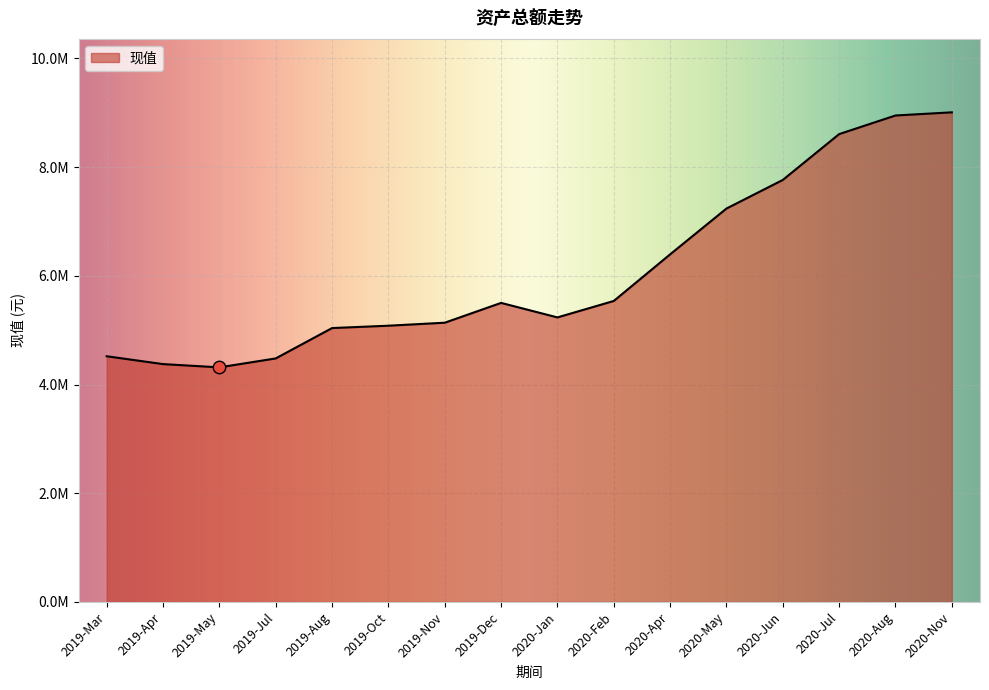

What is the change in value from 2019-May to 2020-Feb?

+1221449.2